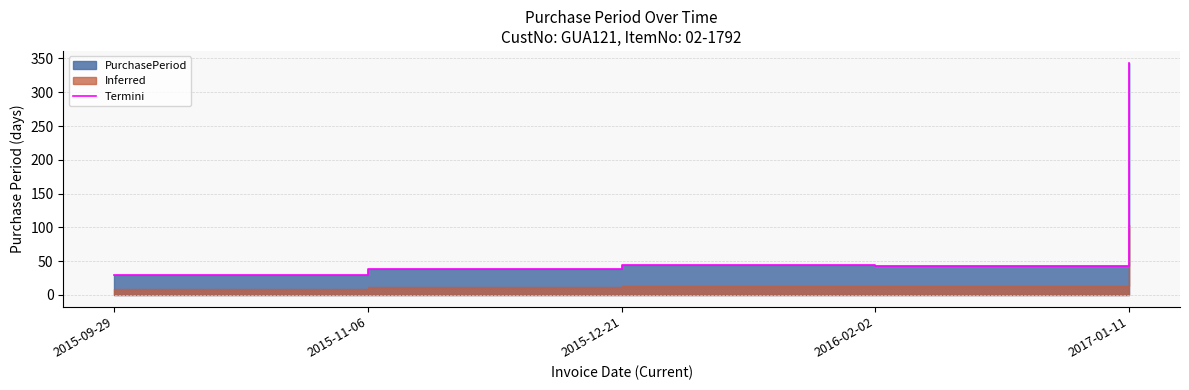

How many points are higher than both their immediate neighbors (excluding endpoints)?

1